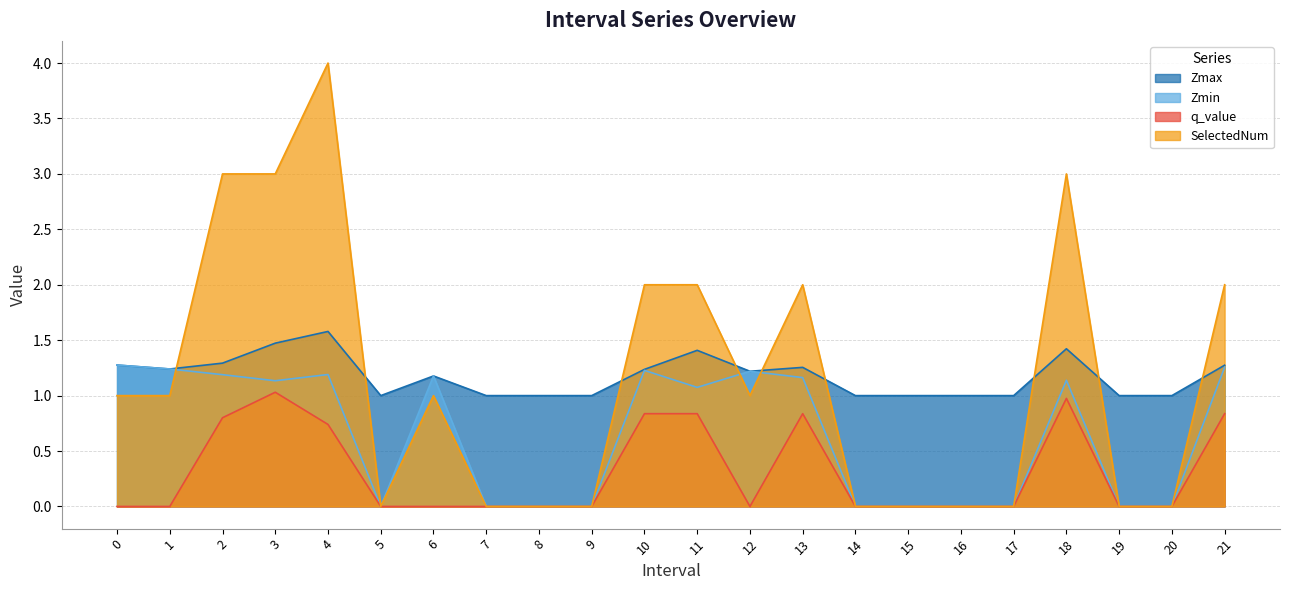

Which series has the largest total across all categories?

Zmax